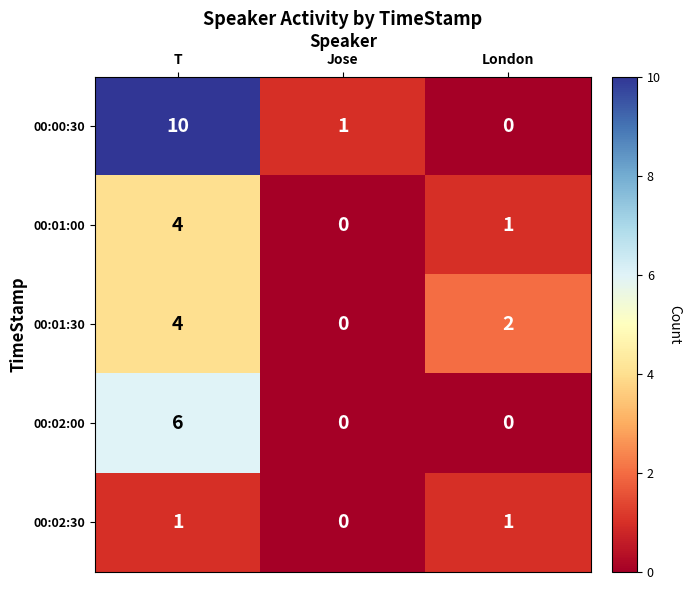

What is the total value across all series at Jose?

1